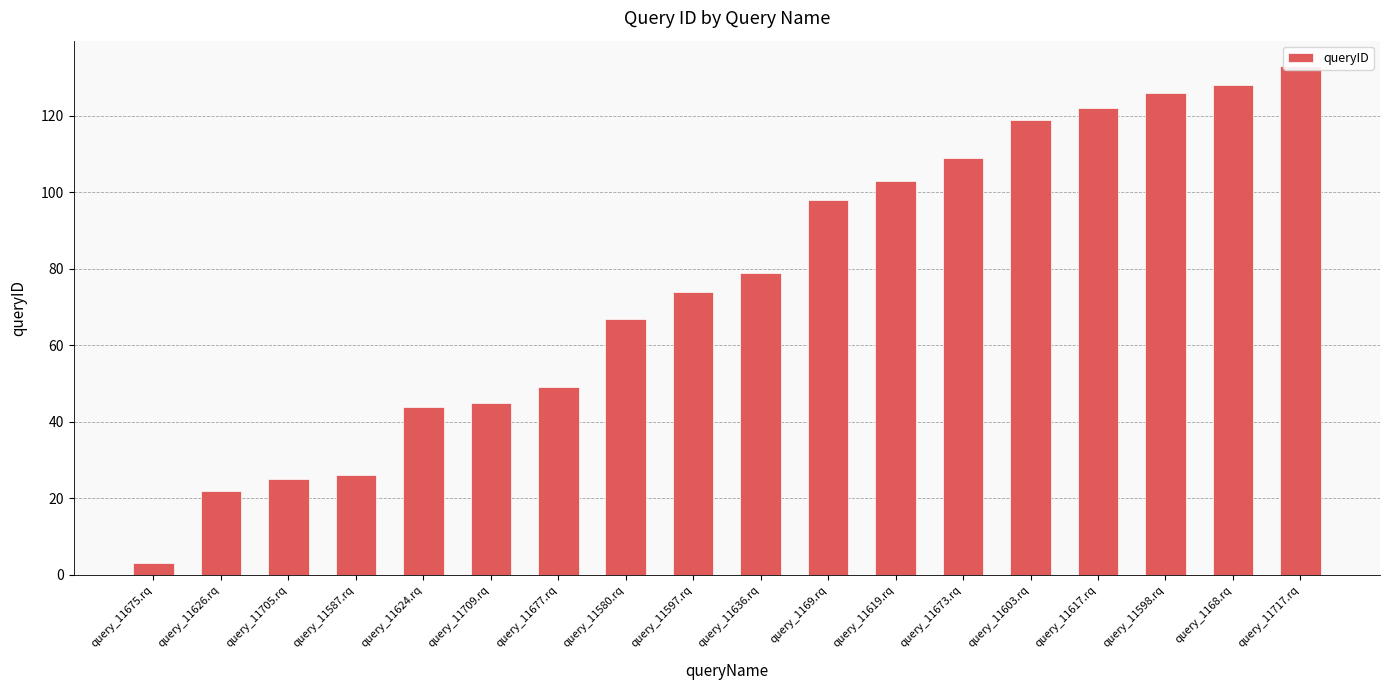

List the labels in order of value, largest first.

query_11717.rq, query_1168.rq, query_11598.rq, query_11617.rq, query_11603.rq, query_11673.rq, query_11619.rq, query_1169.rq, query_11636.rq, query_11597.rq, query_11580.rq, query_11677.rq, query_11709.rq, query_11624.rq, query_11587.rq, query_11705.rq, query_11626.rq, query_11675.rq